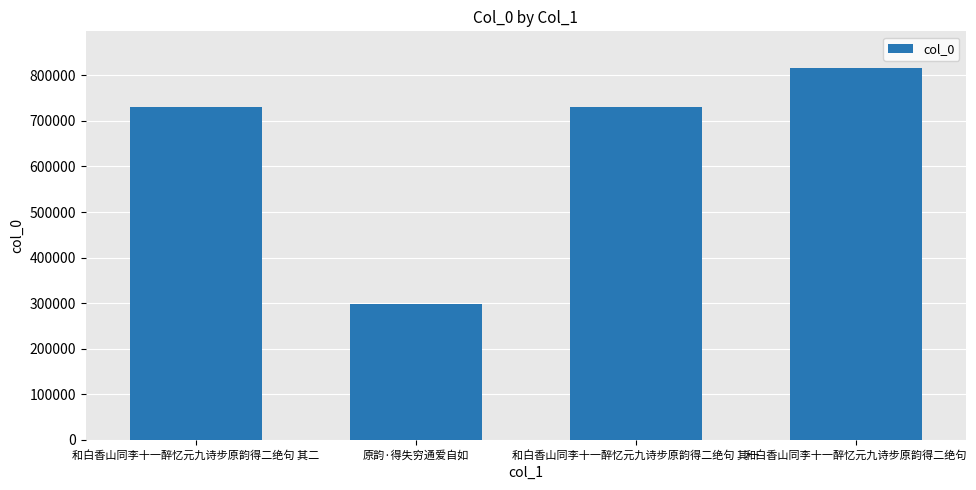

What is the sum of all values?

2574504